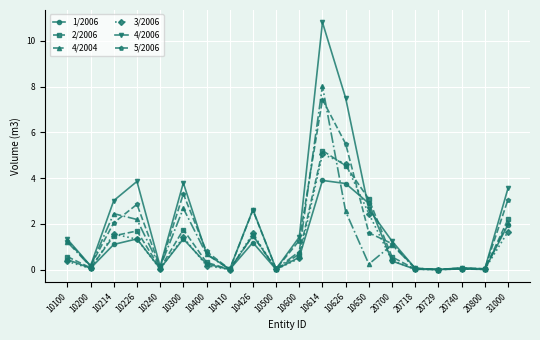

Which series has the largest range (max minus min)?

4/2006